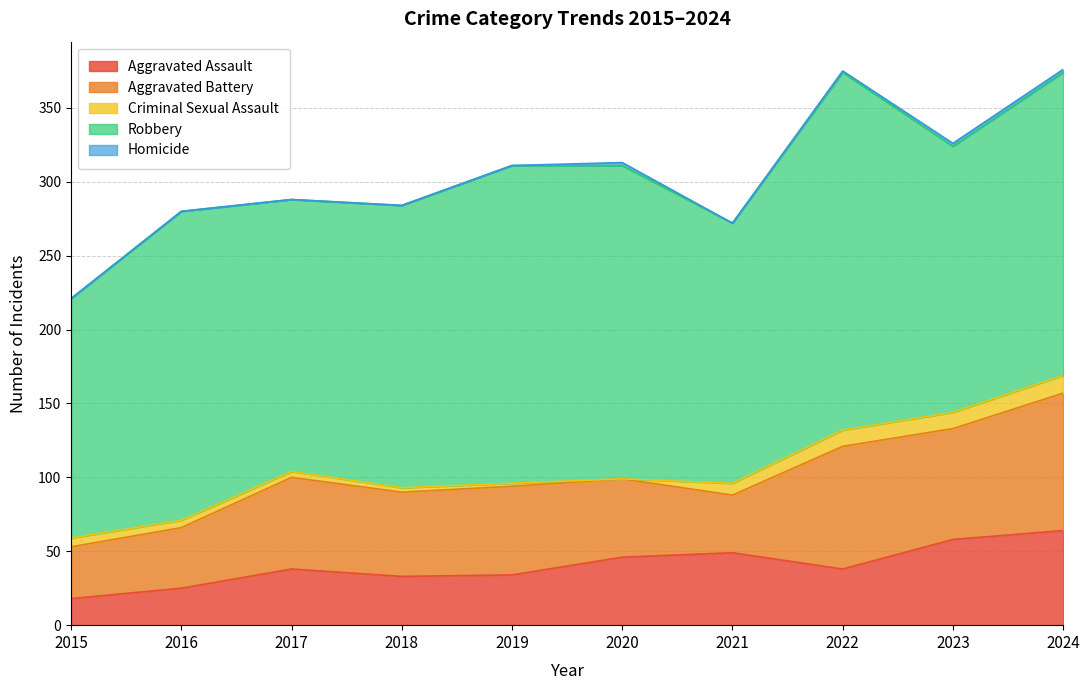

Reading left to right, what are all the values shown in this chart?

Aggravated Assault: 18	25	38	33	34	46	49	38	58	64
Aggravated Battery: 35	41	62	57	60	53	39	83	75	93
Criminal Sexual Assault: 6	5	4	3	2	0	8	11	11	12
Robbery: 162	209	184	191	215	212	176	242	180	205
Homicide: 0	0	0	0	0	2	0	1	2	2